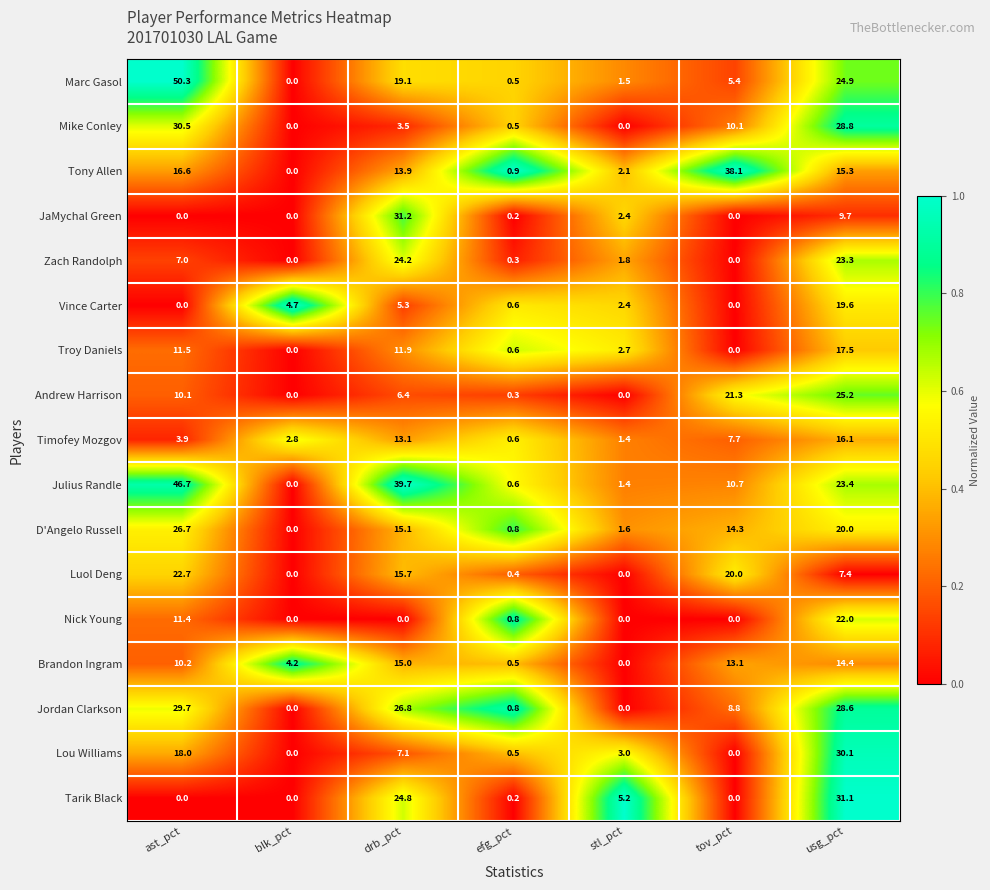

At how many categories does at least one series exceed 1?

6